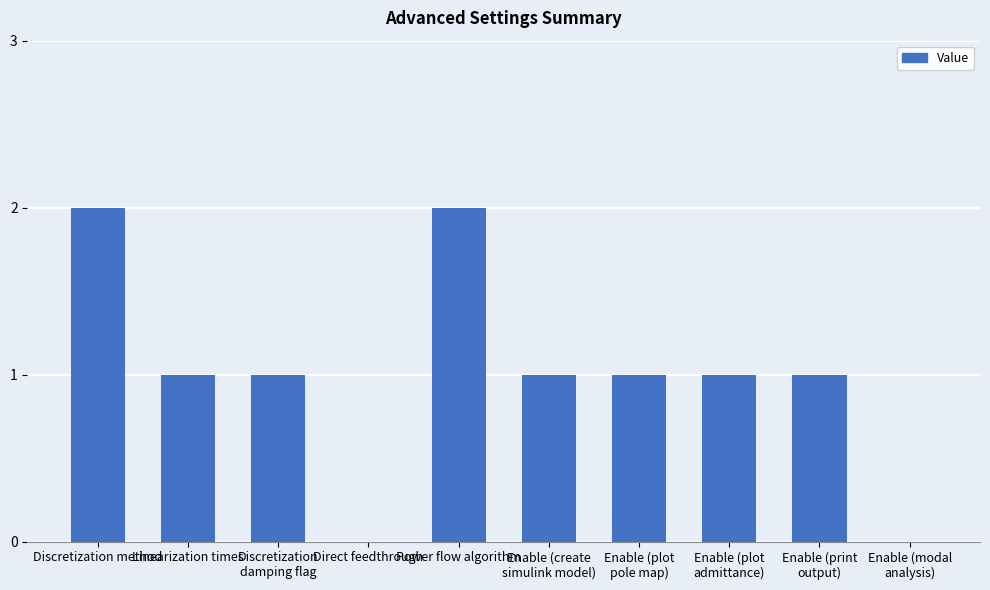

Count the number of data series in this chart.

1